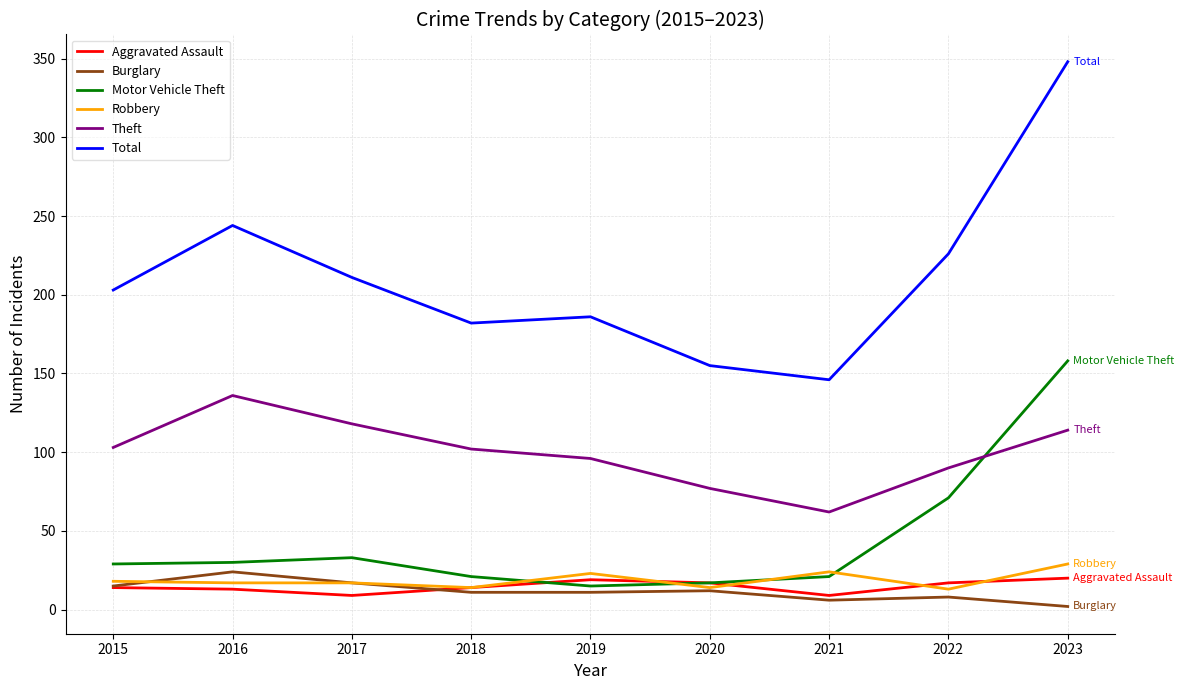

True or false: Robbery and Theft cross at least once.

False